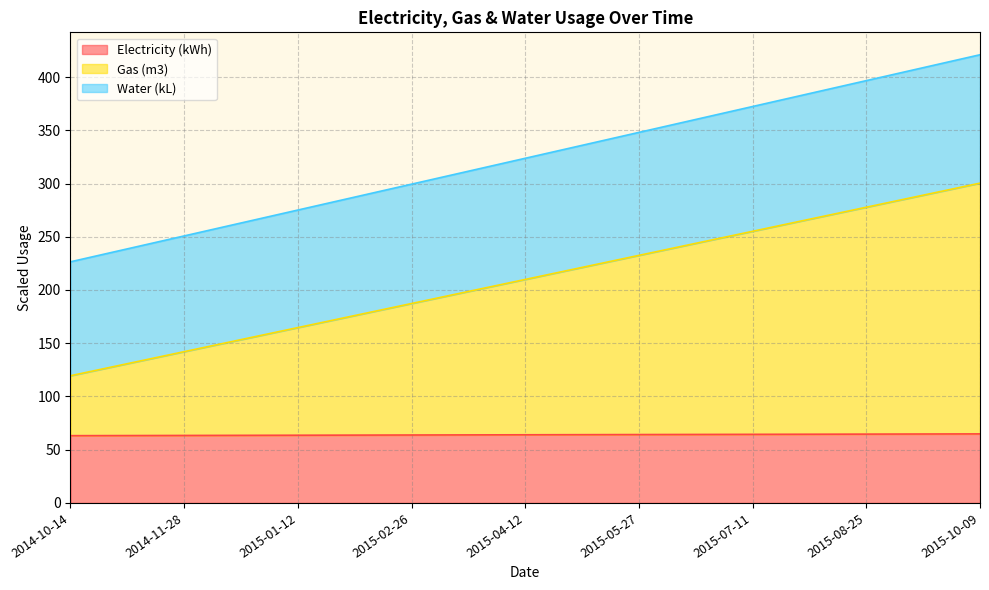

What is the maximum value for Electricity (kWh)?

64.8